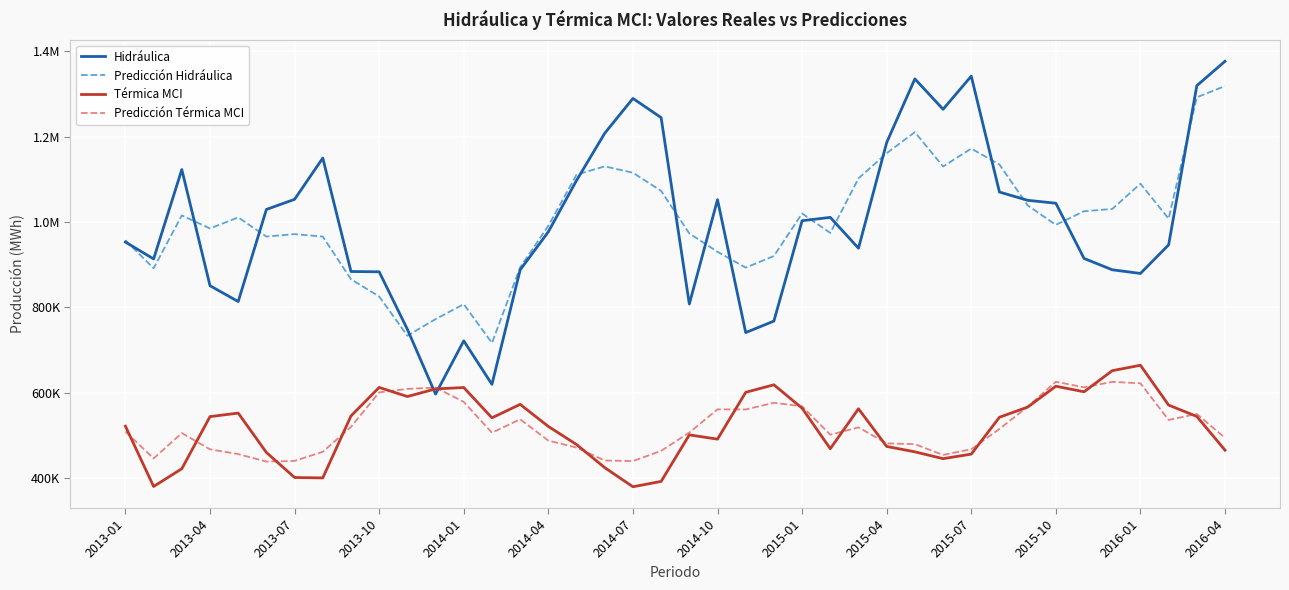

Does the chart have visible grid lines?

Yes